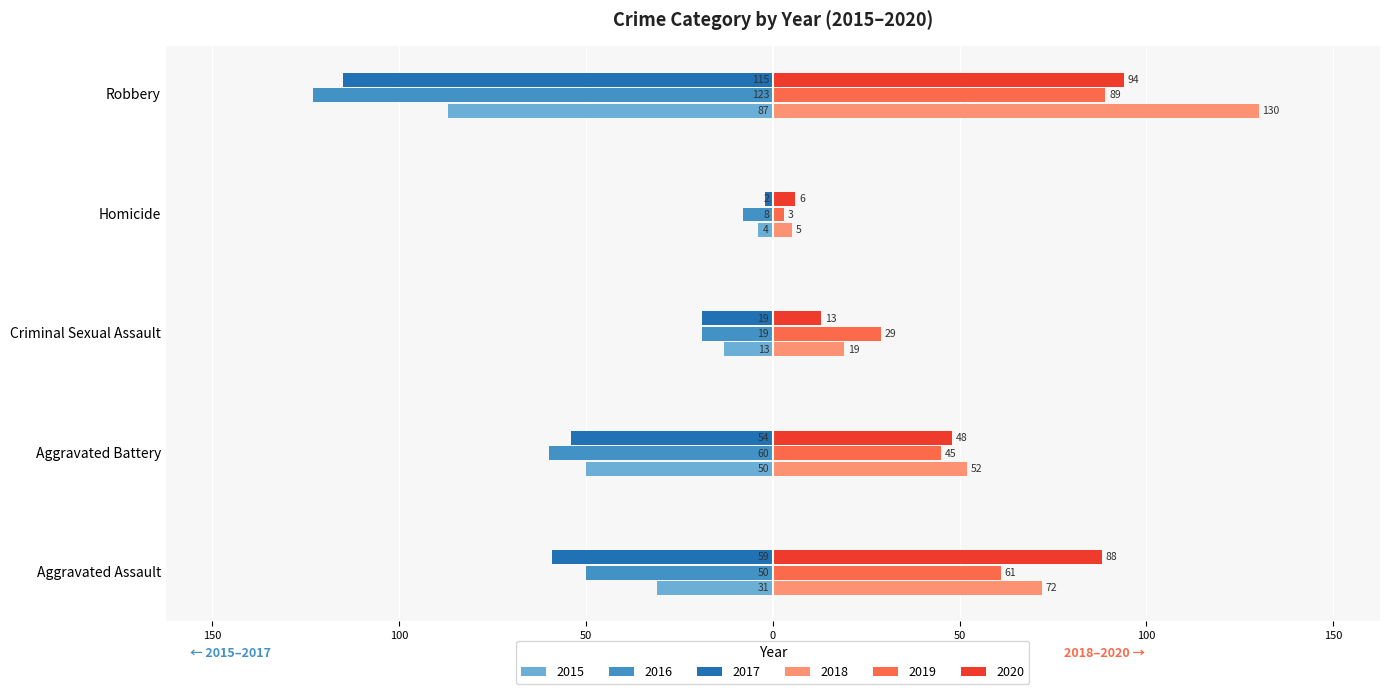

Read the 2019 value at Aggravated Battery, to the nearest 5.

45